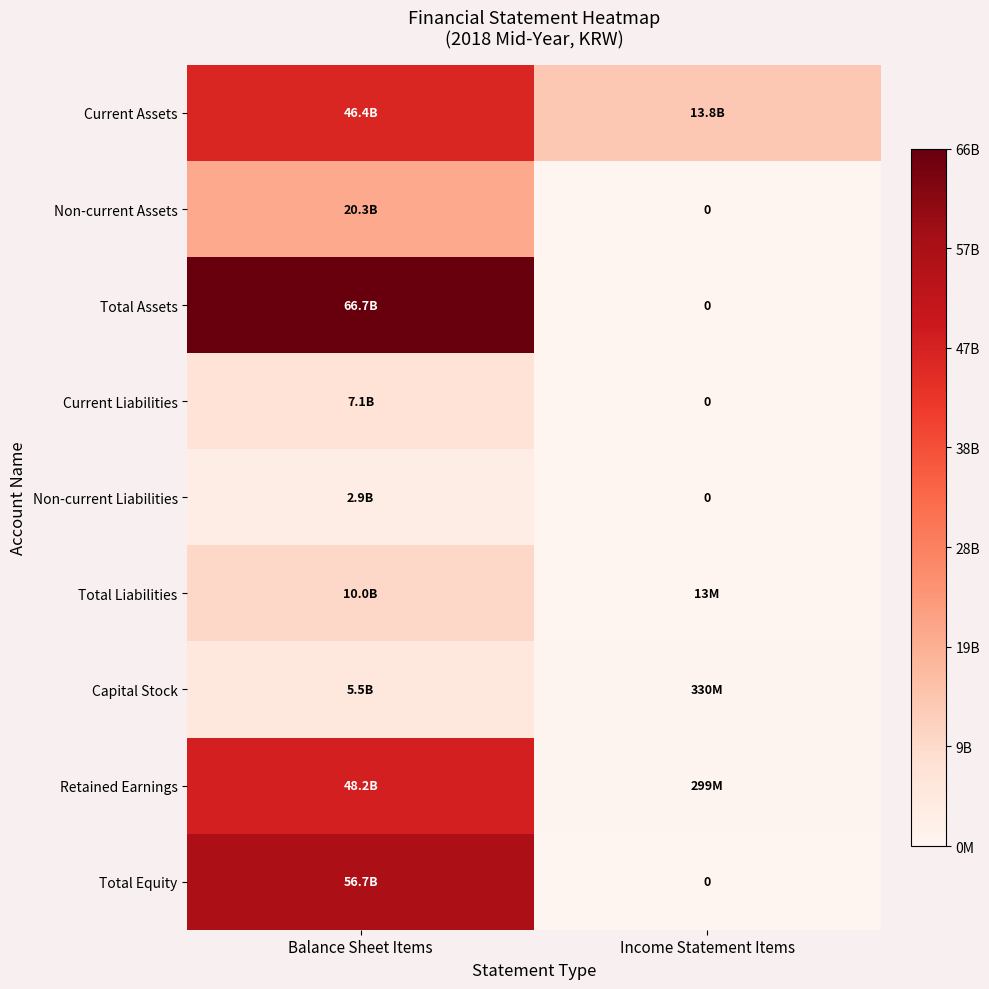

How many values in the Total Equity series are below 56748006975?

1